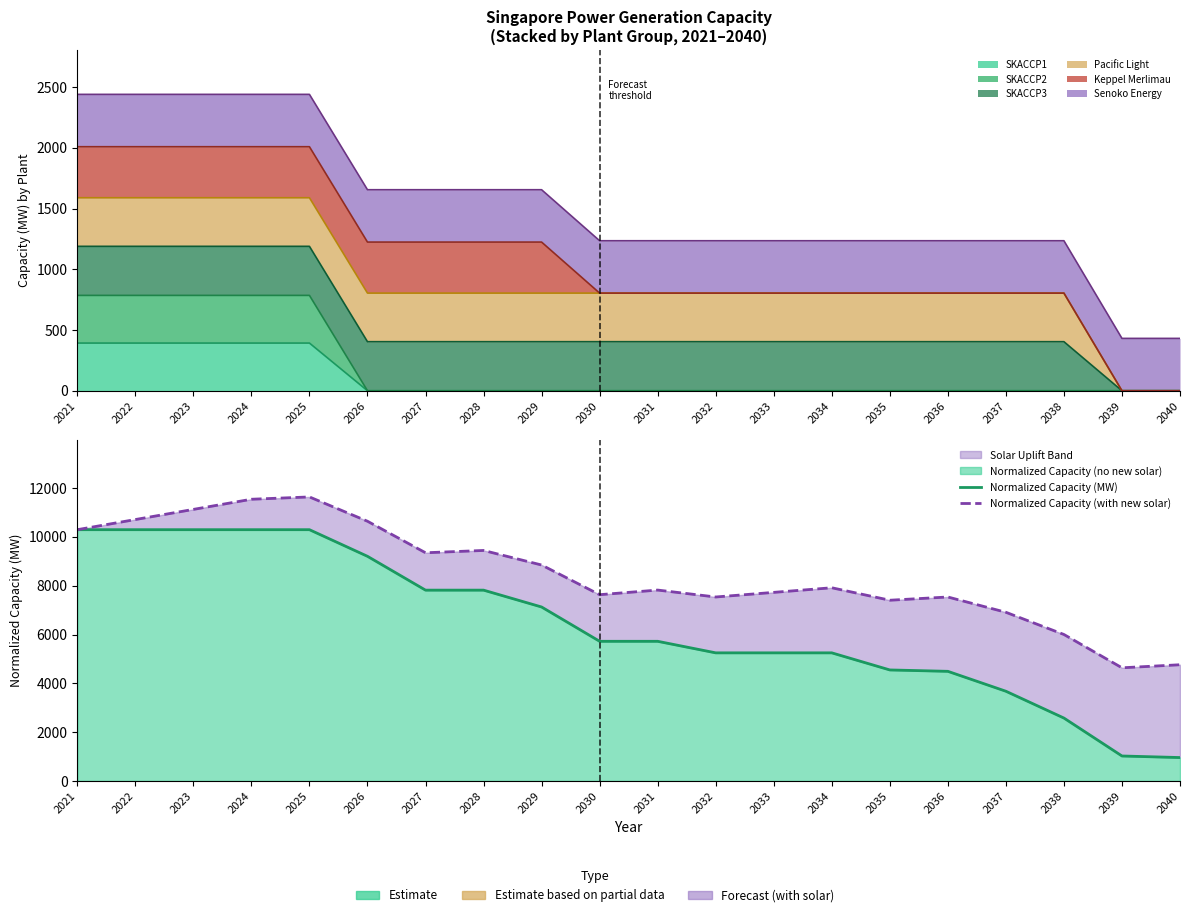

What is the difference between the maximum and minimum values in the Normalized Capacity (MW) series?

9335.8